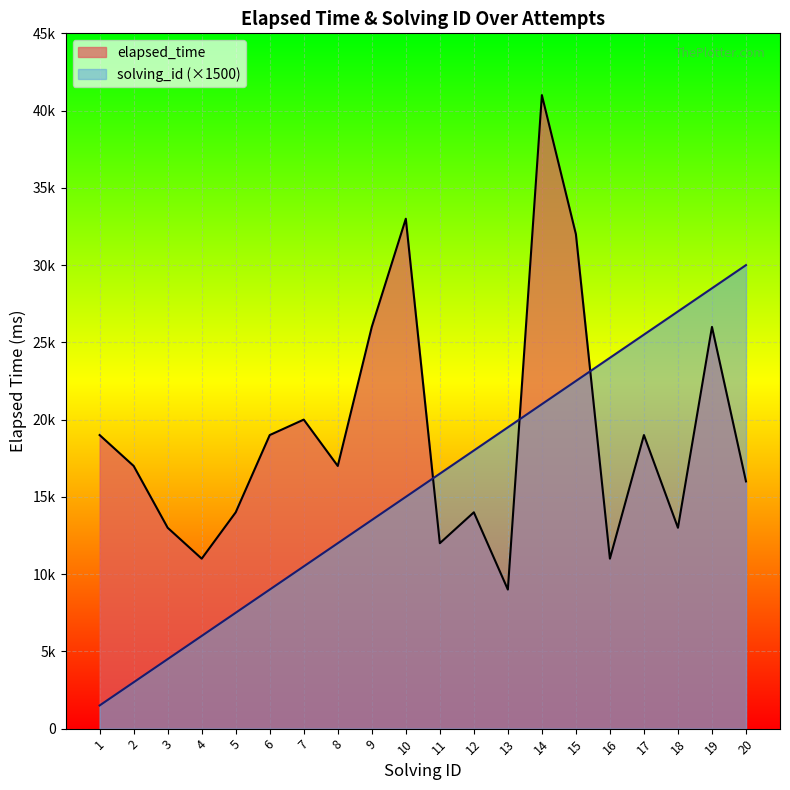

What are all the series names shown in the legend?

elapsed_time, solving_id (×1500)